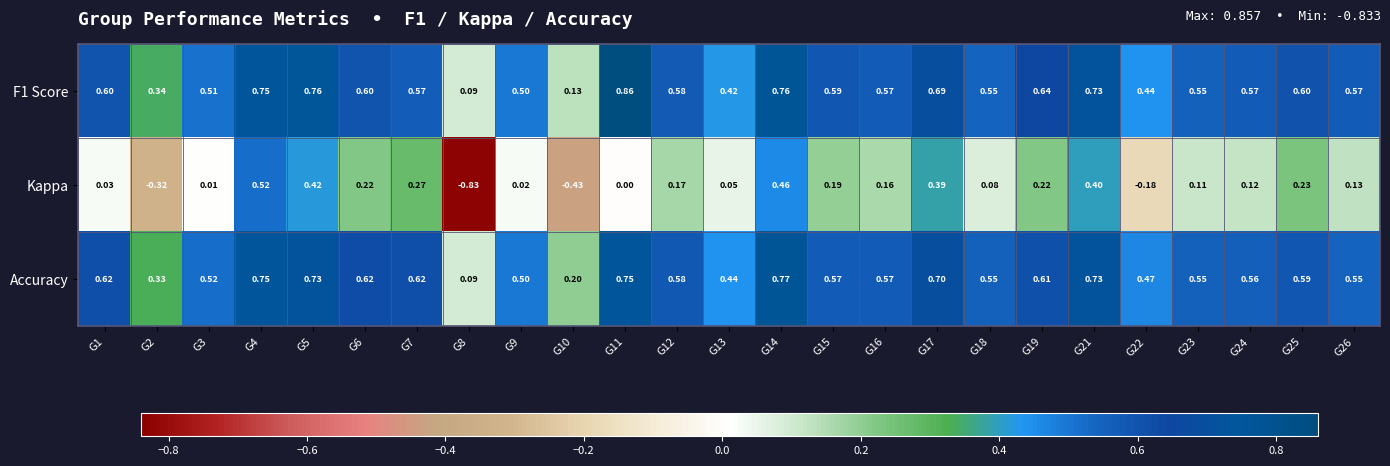

Is the value of Accuracy at G13 greater than the value of Kappa at G11?

Yes